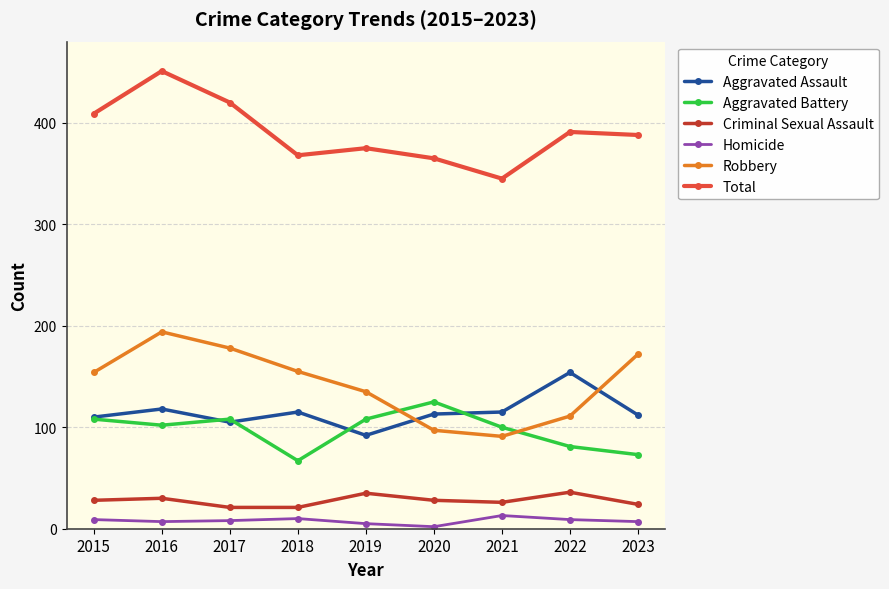

The value of Aggravated Battery at 2015 is 108. True or false?

True